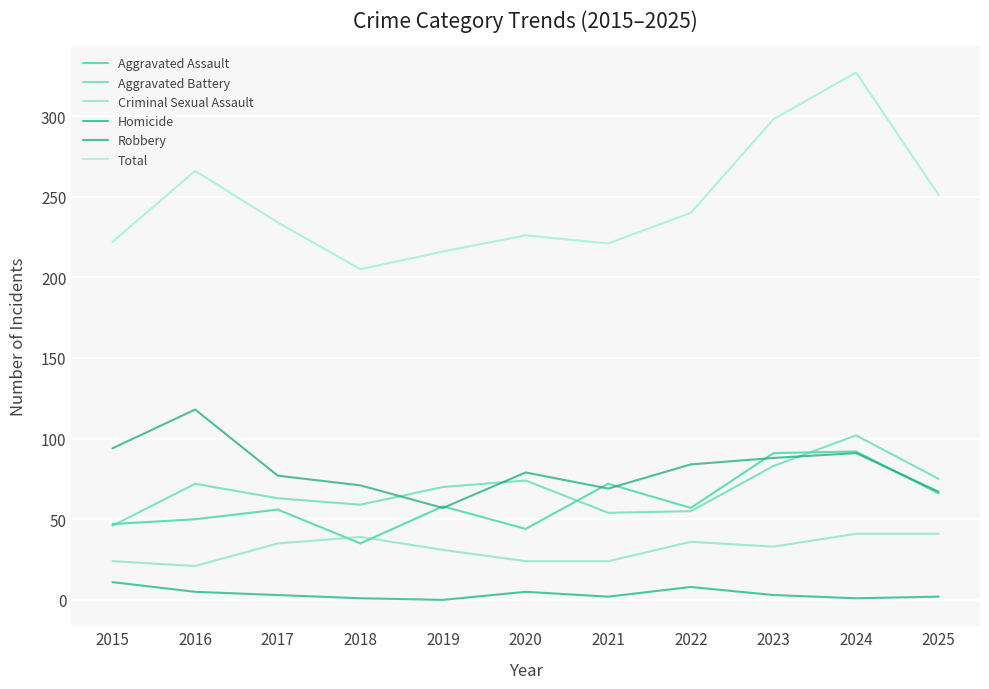

Is it true that Homicide equals 5 at 2016?

True